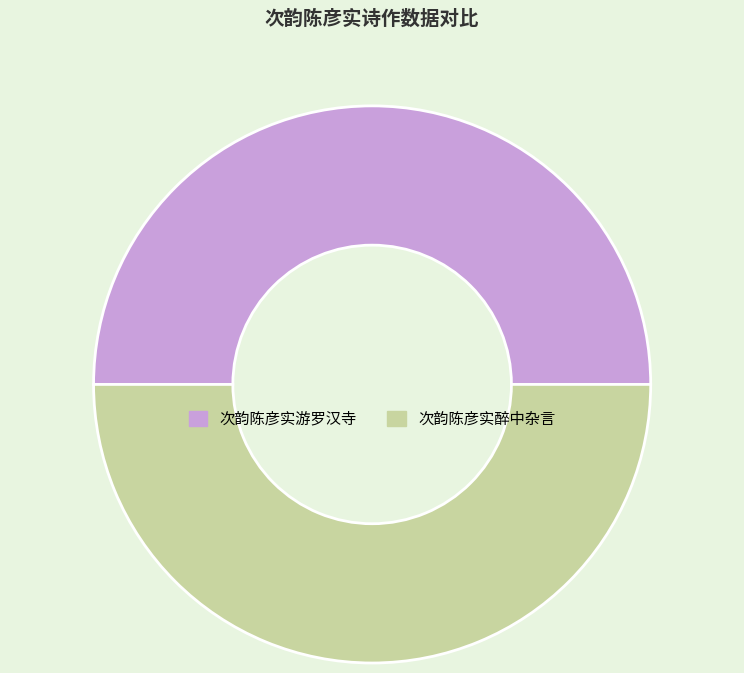

Combined, do 次韵陈彦实游罗汉寺 and 次韵陈彦实醉中杂言 account for over 50%?

Yes